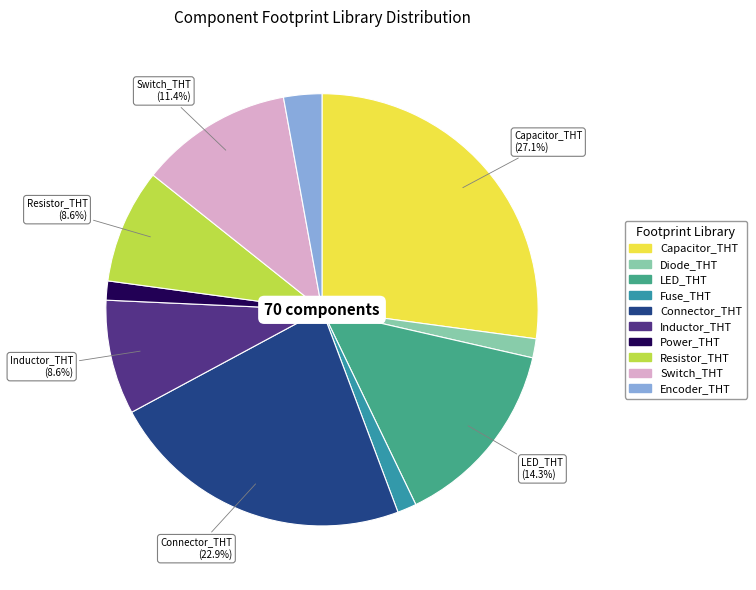

To the nearest percent, what percentage of the pie is Capacitor_THT?

27%